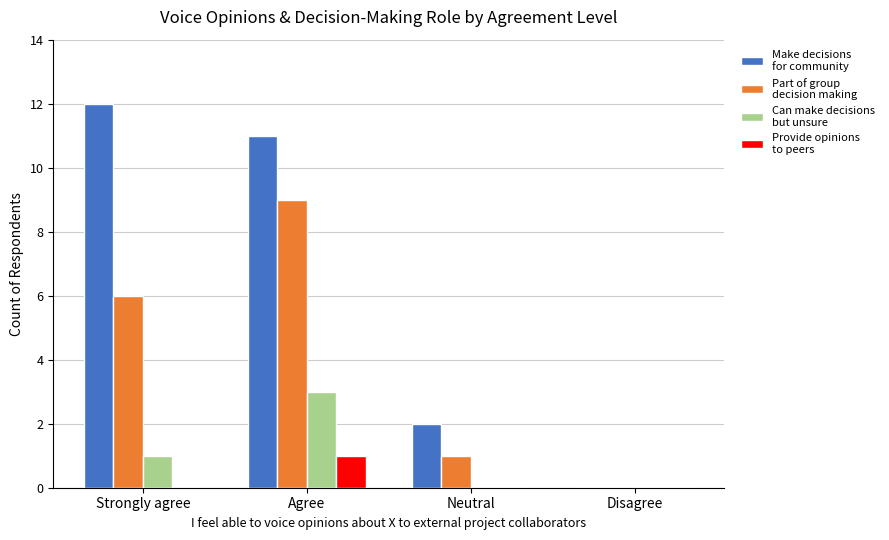

At which category is the sum across all series the highest?

Agree